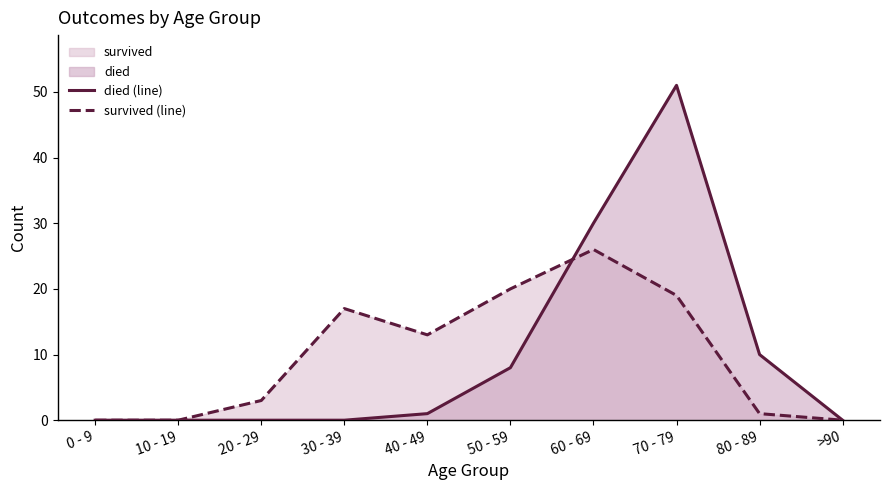

Where is the first local maximum for died (line)?

70 - 79